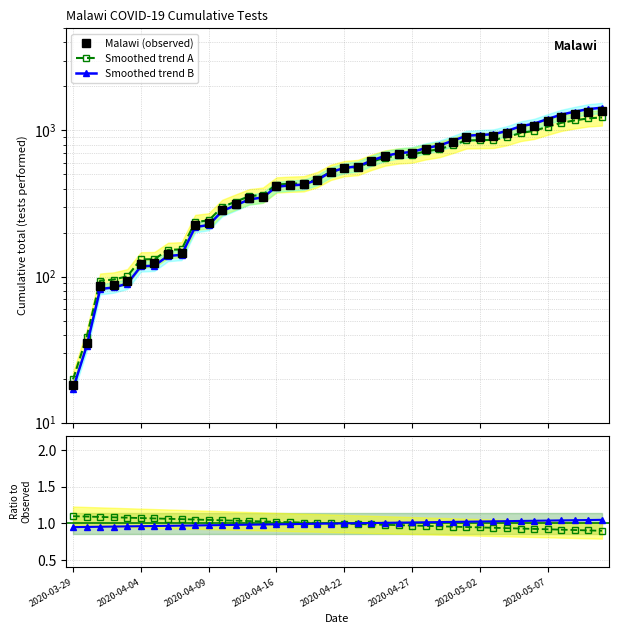

How many data points in Malawi (observed) are above 553?

19